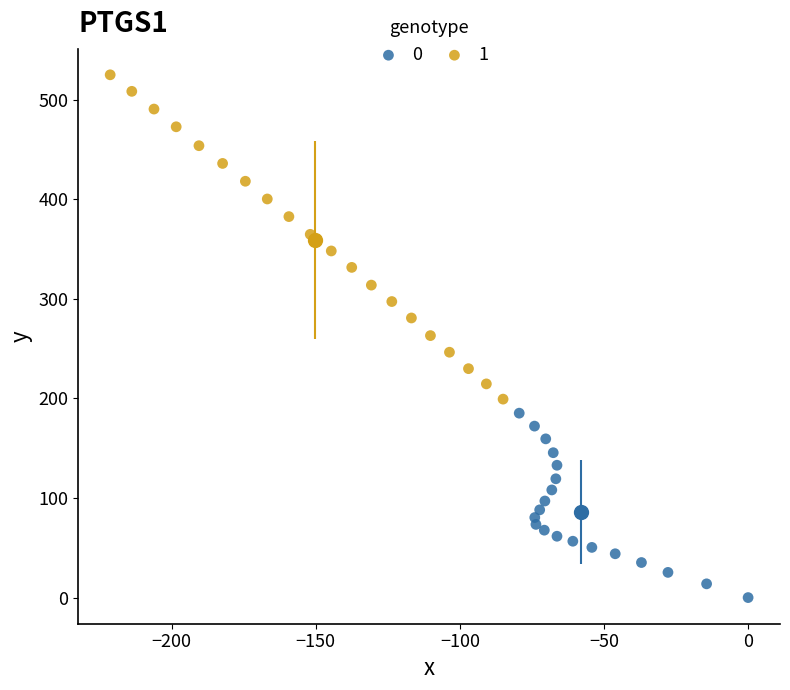

Which series has the widest spread of Y values?

1